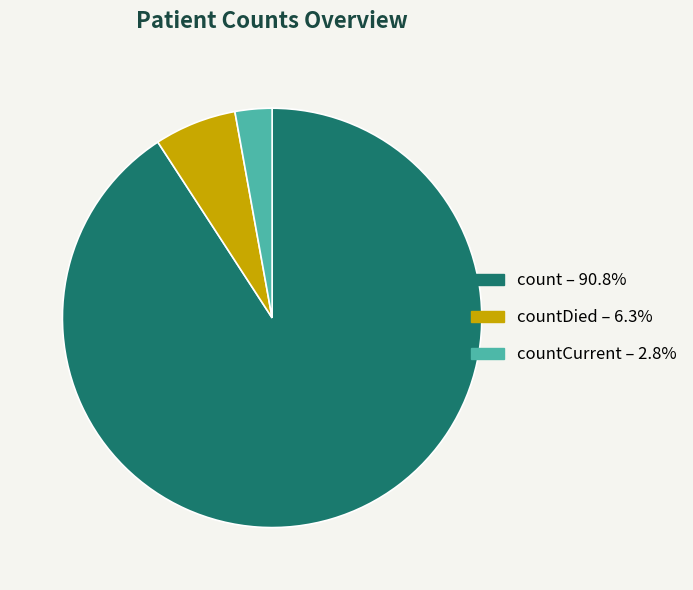

Is the sum of countDied – 6.3% and countCurrent – 2.8% greater than half?

No